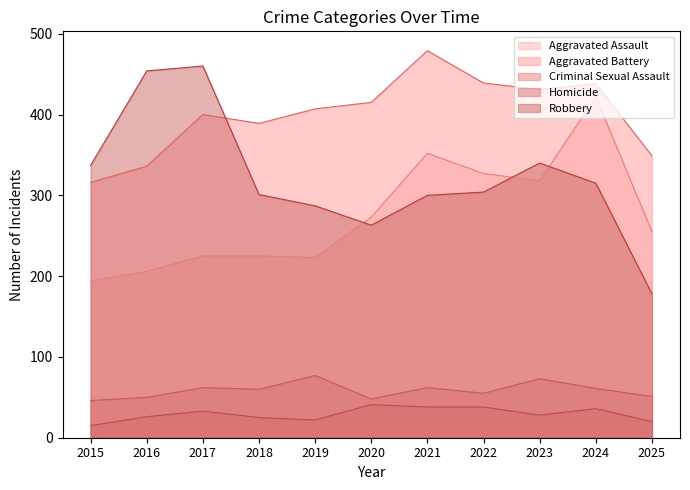

Rank the series by their maximum value, from lowest to highest.

Homicide, Criminal Sexual Assault, Aggravated Assault, Robbery, Aggravated Battery